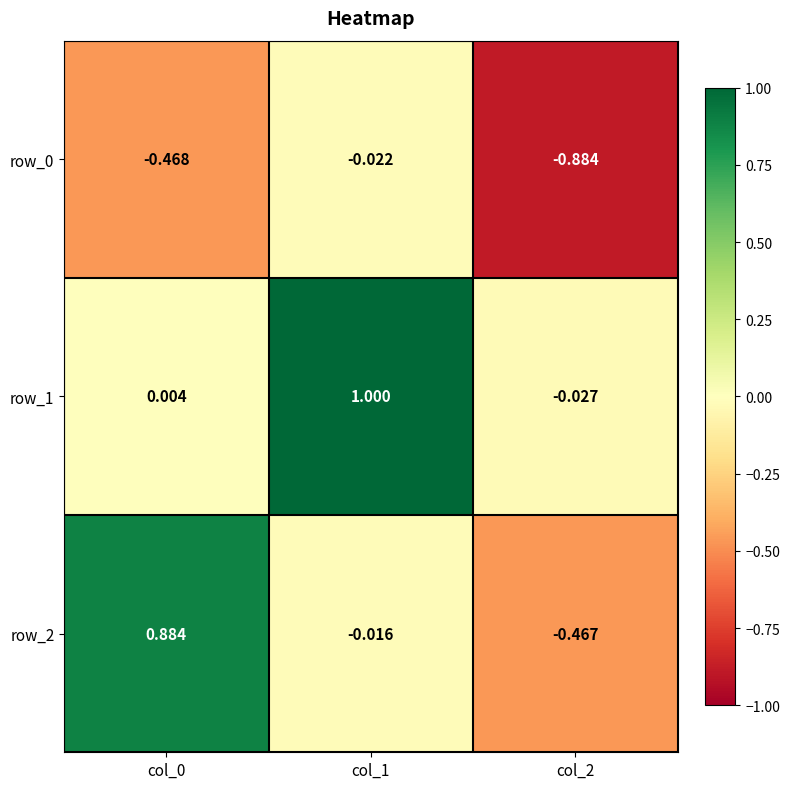

Is the value of row_0 at col_1 greater than the value of row_1 at col_2?

Yes